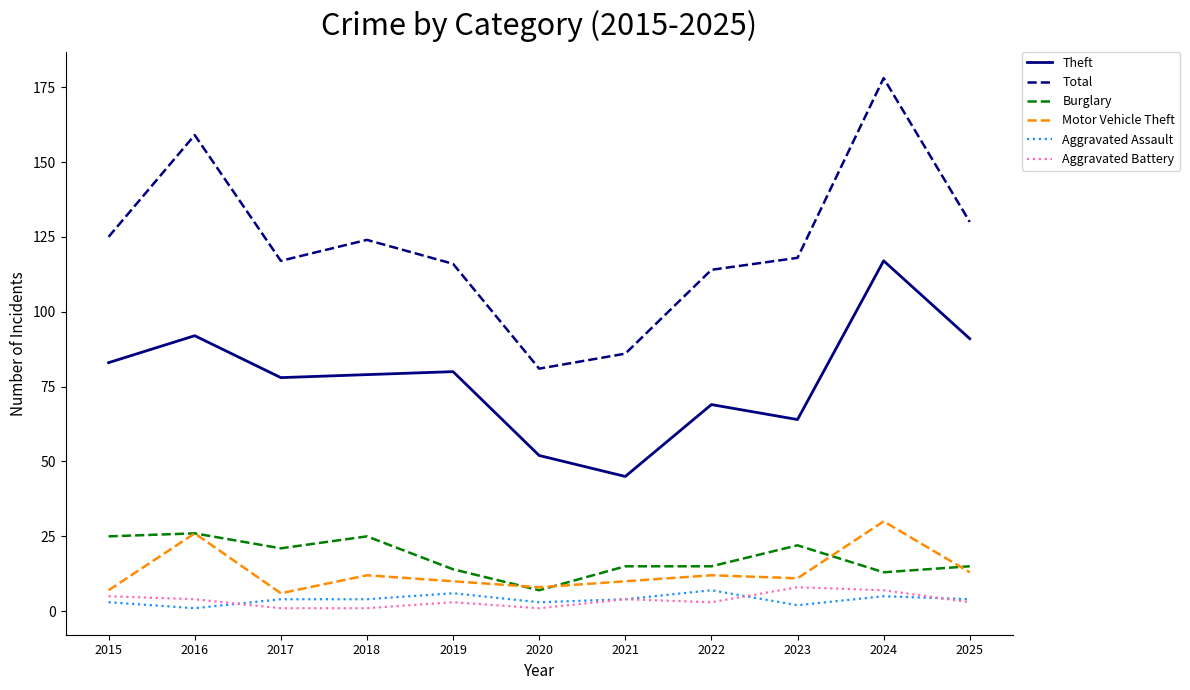

What is the difference between the maximum and second lowest values in the Burglary series?

13